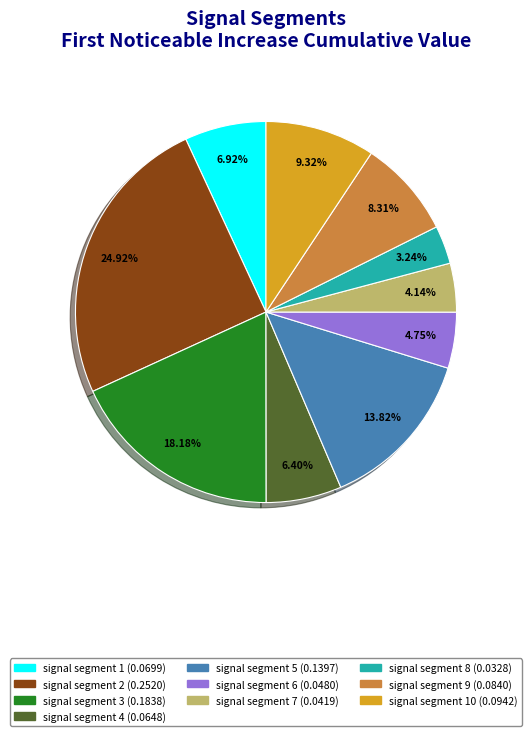

Is there any slice that represents more than half of the pie?

No